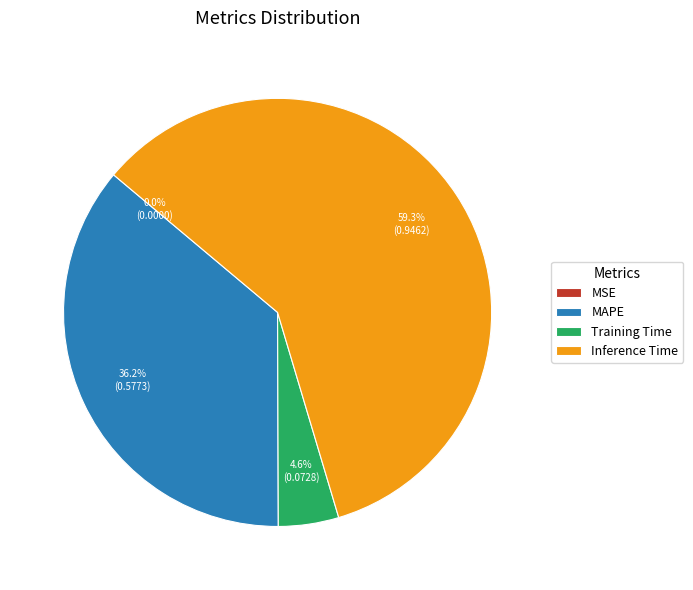

To the nearest percent, what percentage of the pie is Inference Time?

59%